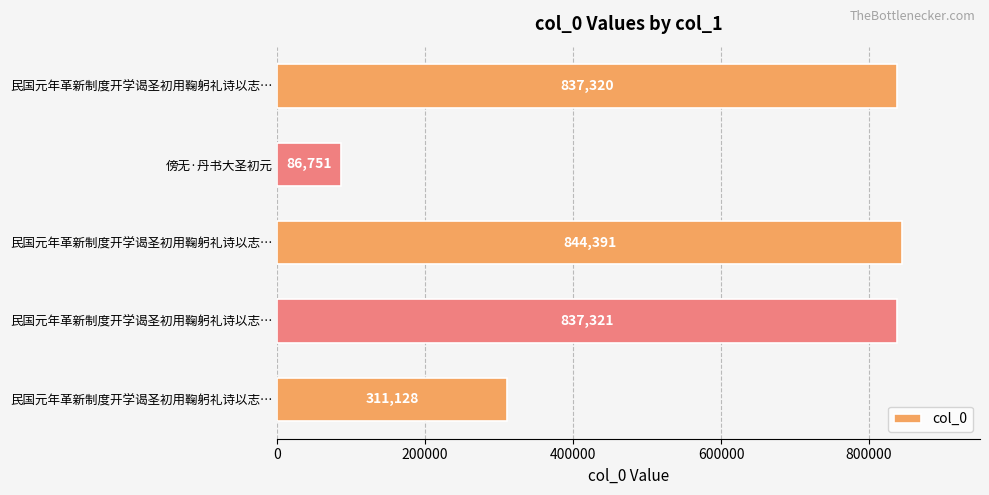

How many distinct data groups are displayed?

1